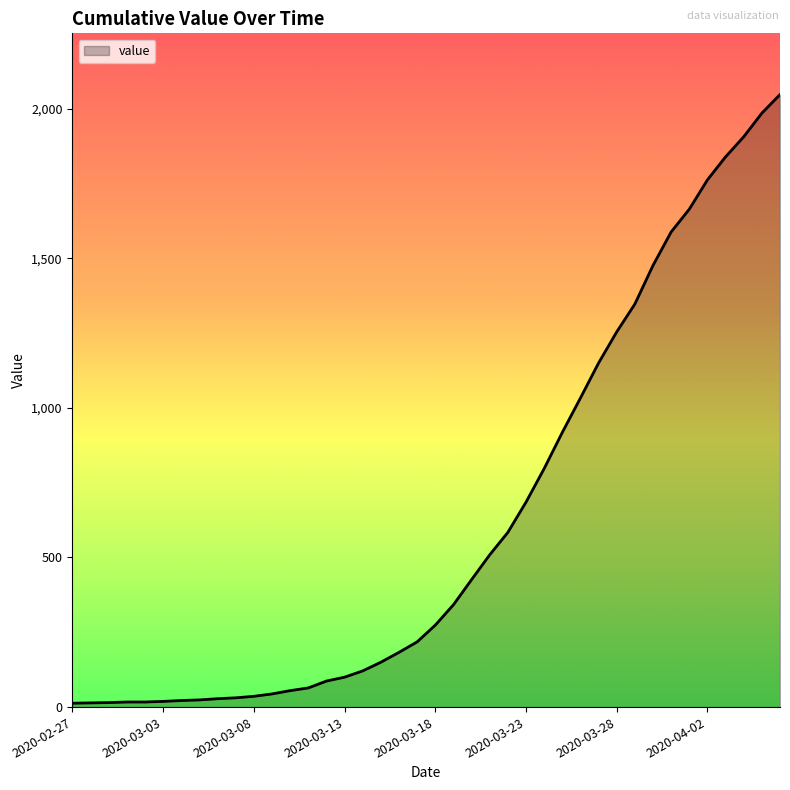

What is the difference between the maximum and minimum values?

2034